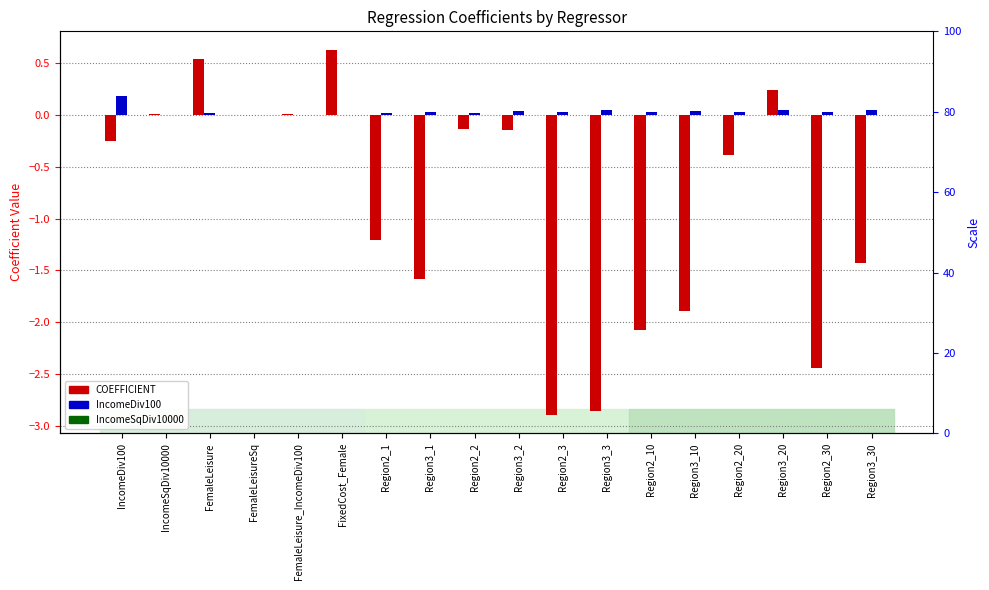

Is the value of IncomeSqDiv10000 at IncomeDiv100 greater than the value of COEFFICIENT at Region3_10?

Yes